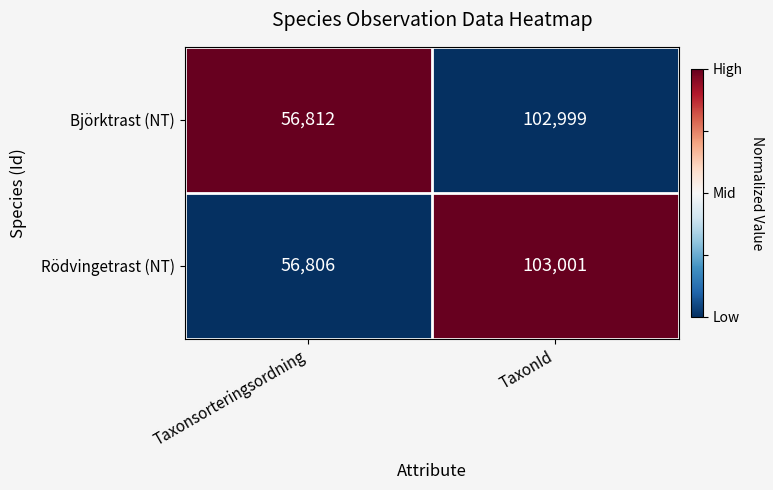

What is the greatest value displayed?

103001